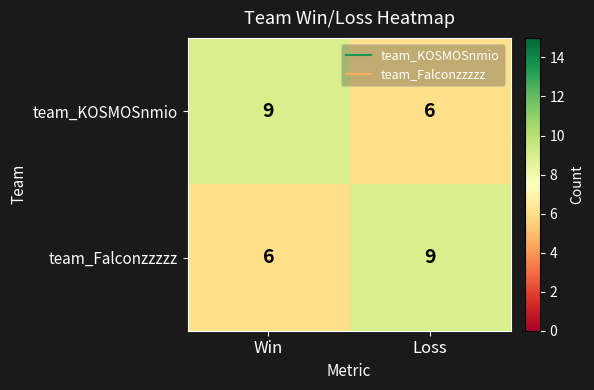

Rank the series at Loss from highest to lowest value.

team_Falconzzzzz, team_KOSMOSnmio